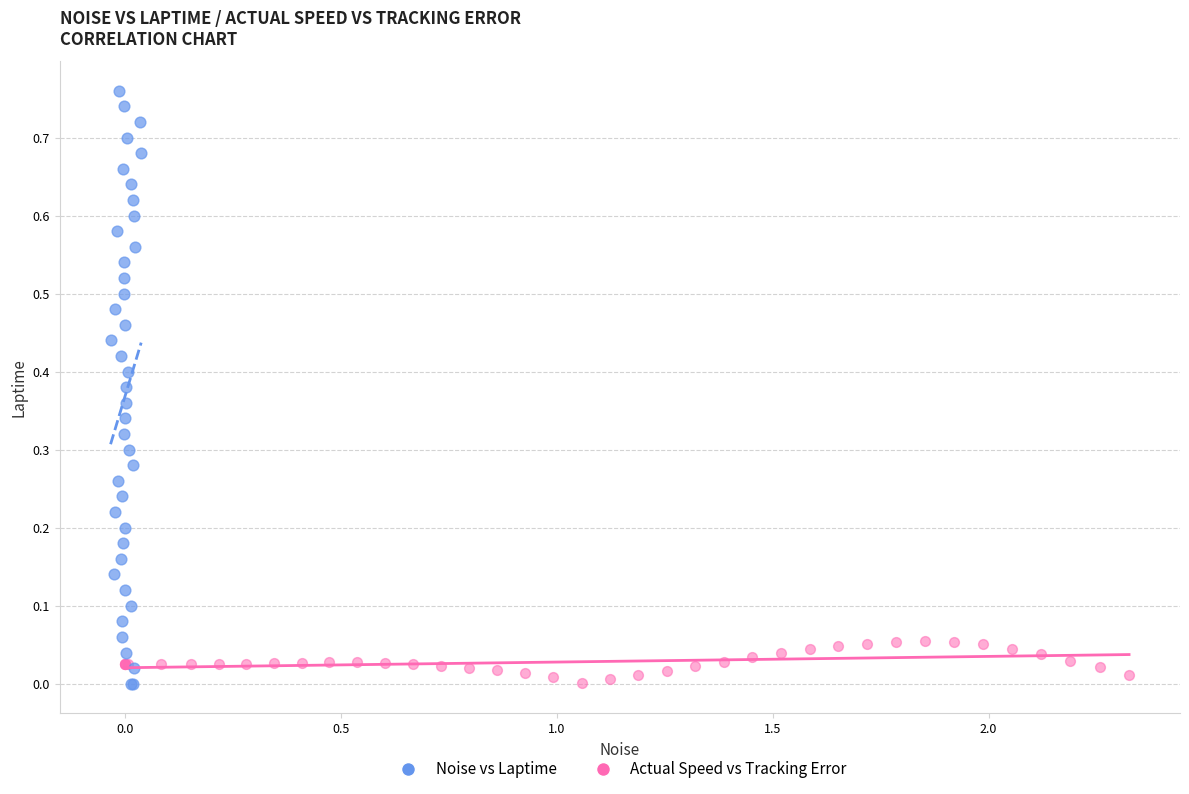

Which series reaches the maximum Y coordinate?

Noise vs Laptime